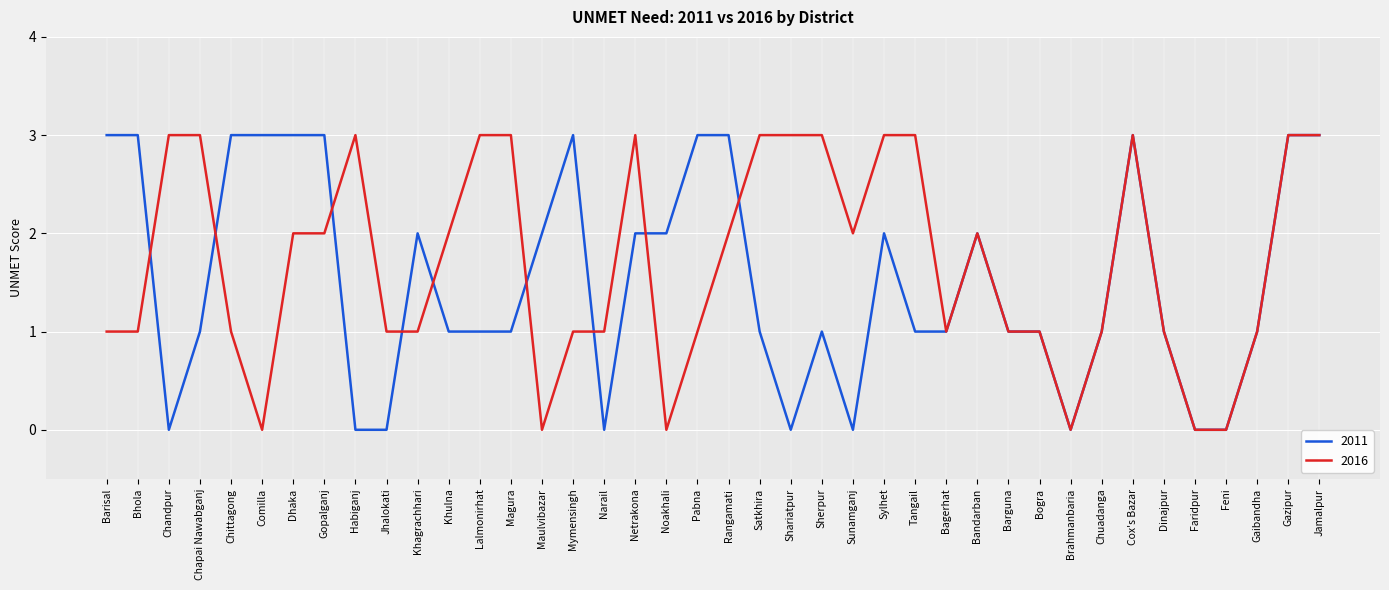

Which series has the largest total across all categories?

2016